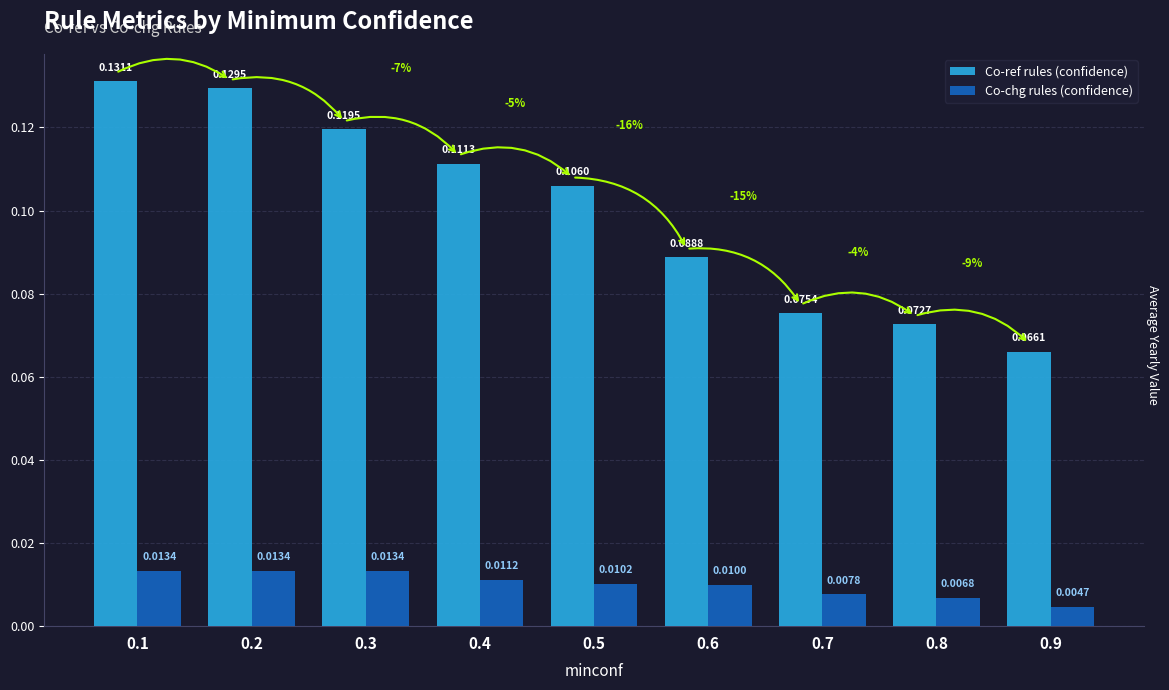

List the series in order of their overall mean, lowest first.

Co-chg rules (confidence), Co-ref rules (confidence)